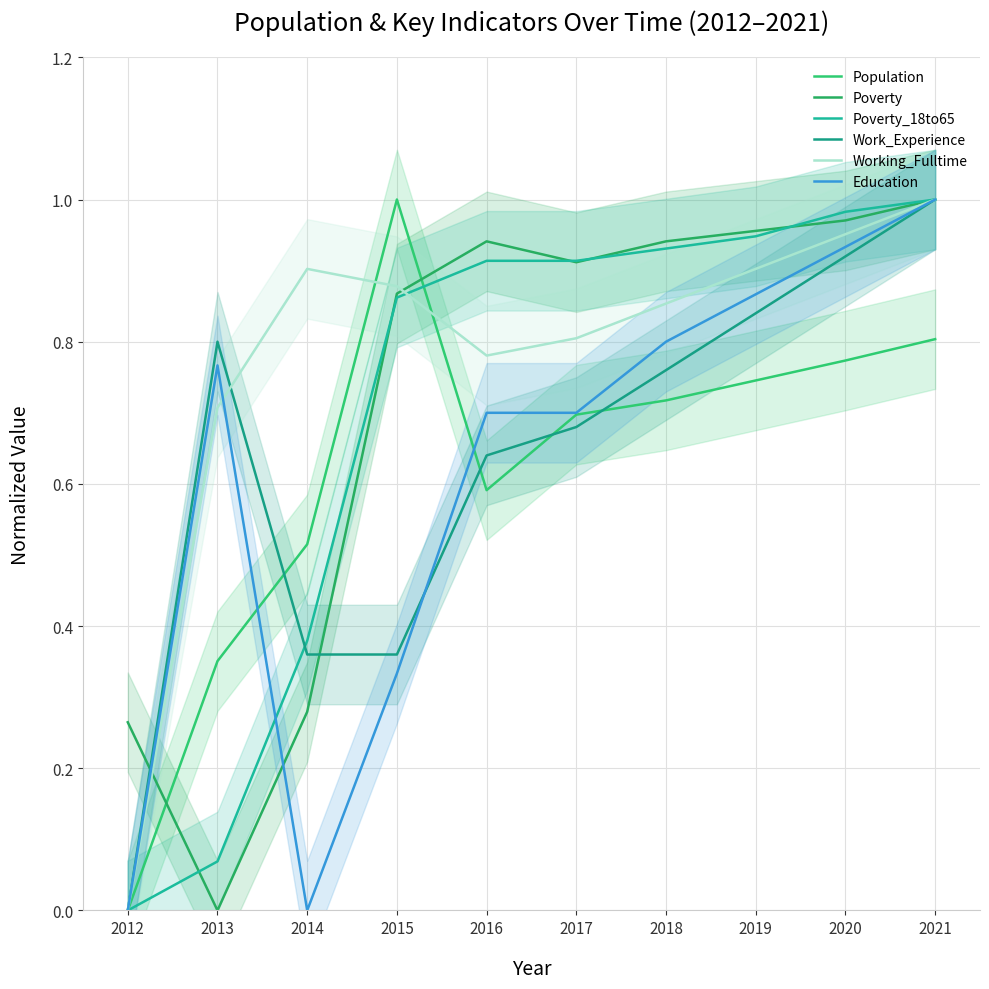

What is the sum of all Working_Fulltime values?

7.8